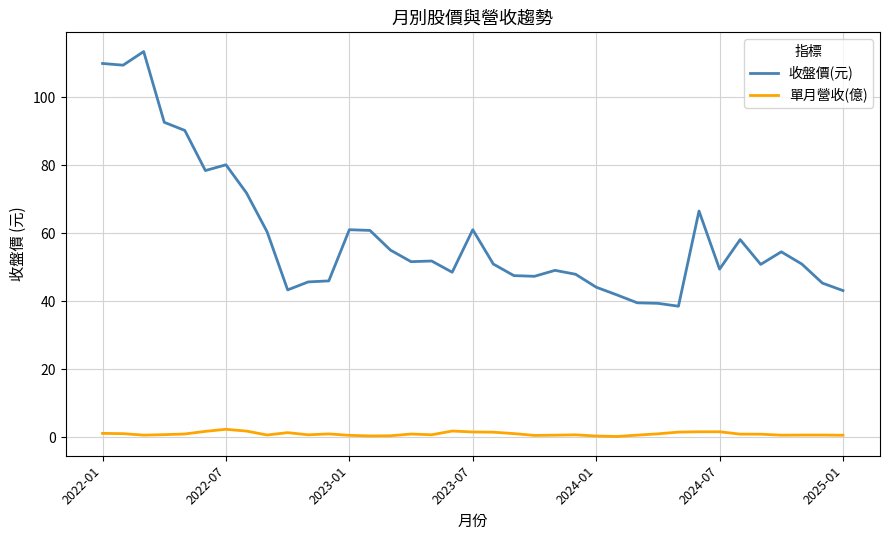

What are all the series names shown in the legend?

收盤價(元), 單月營收(億)